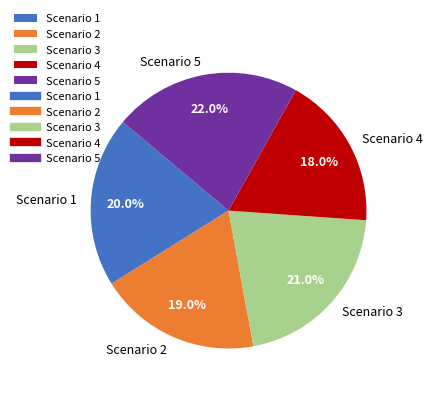

What is the smallest slice in the pie chart?

Scenario 4